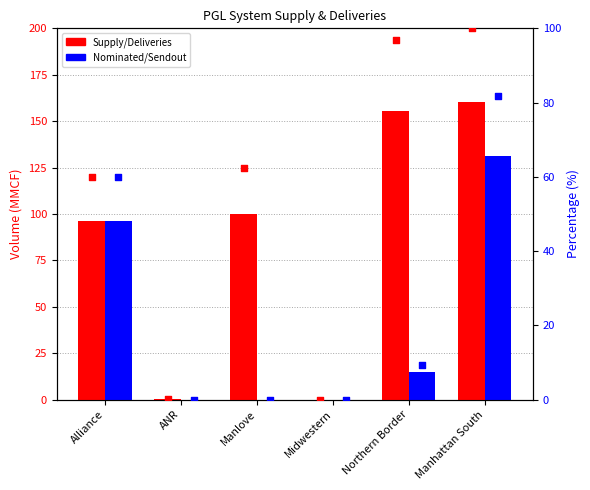

Which series has the largest total across all categories?

Supply/Deliveries